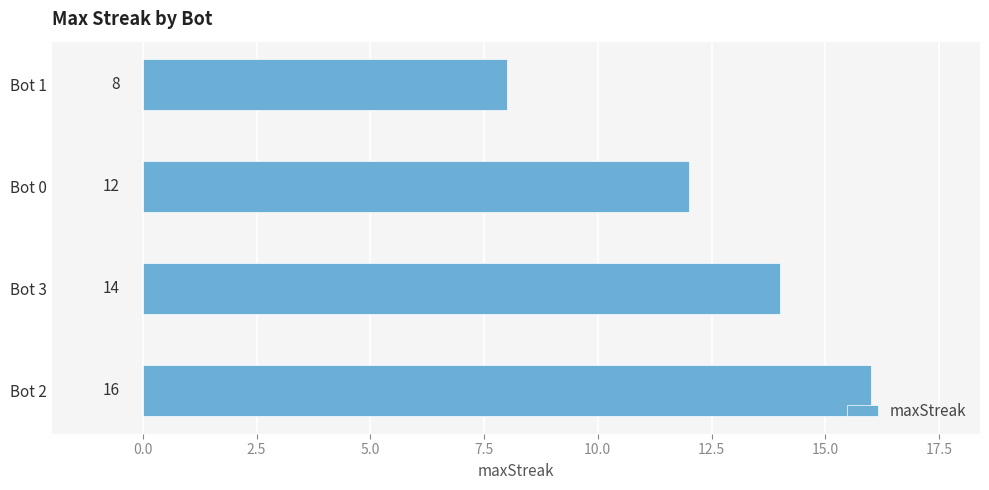

Which category has the highest value across all series?

Bot 2